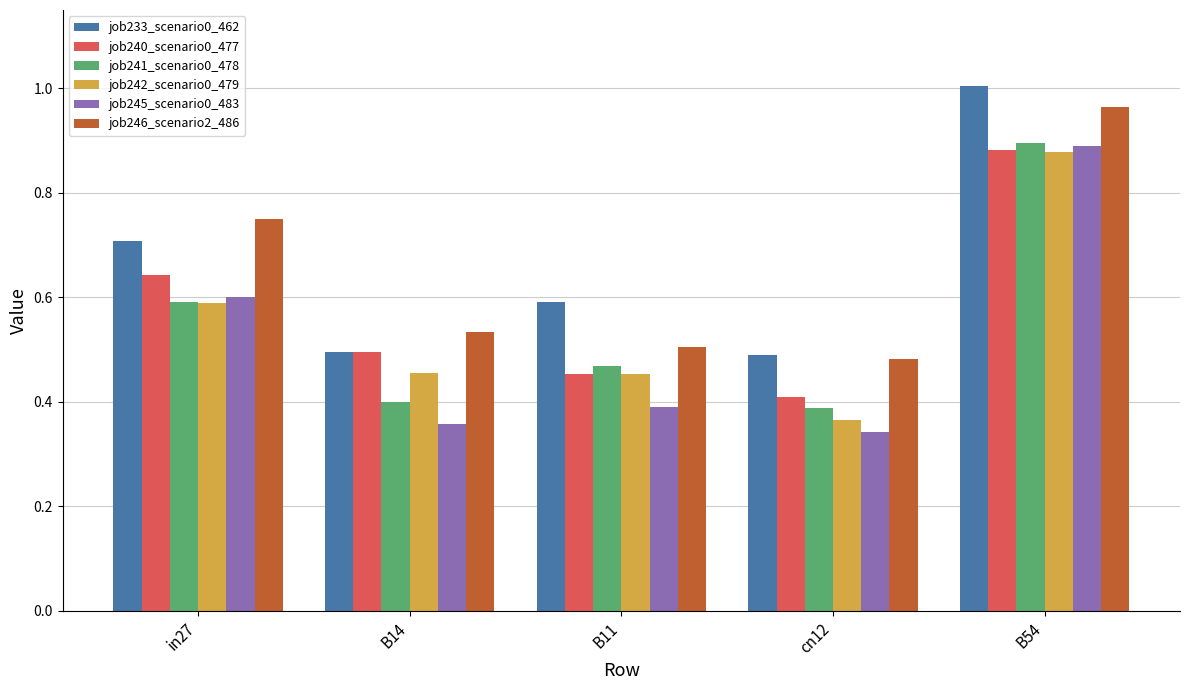

At how many categories does at least one series exceed 0?

5